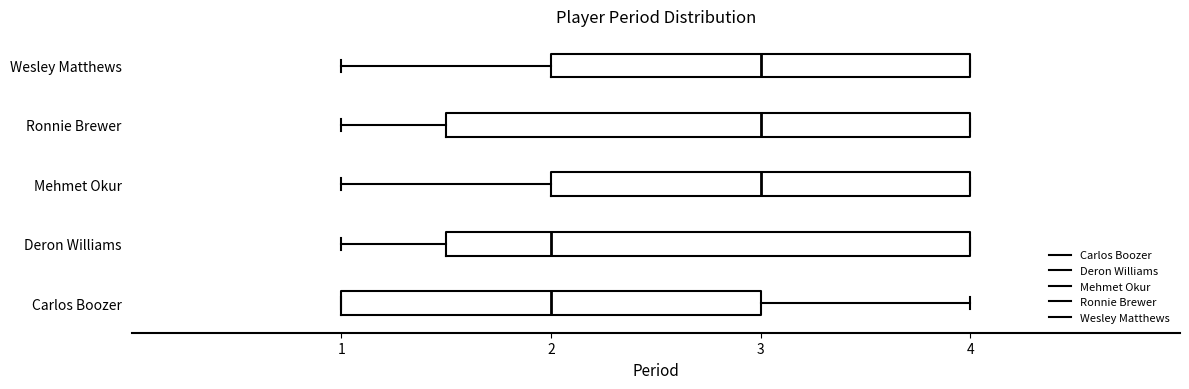

Reading bottom to top, read every box against the x-axis: the position of its median line, the range the box covers, and the ends of its whiskers. The values are not printed on the chart, so give them approximately, as read against the axis.

Carlos Boozer: median 2.0, box 1.0 to 3.0, whiskers 1.0 to 4.0
Deron Williams: median 2.0, box 1.5 to 4.0, whiskers 1.0 to 4.0
Mehmet Okur: median 3.0, box 2.0 to 4.0, whiskers 1.0 to 4.0
Ronnie Brewer: median 3.0, box 1.5 to 4.0, whiskers 1.0 to 4.0
Wesley Matthews: median 3.0, box 2.0 to 4.0, whiskers 1.0 to 4.0